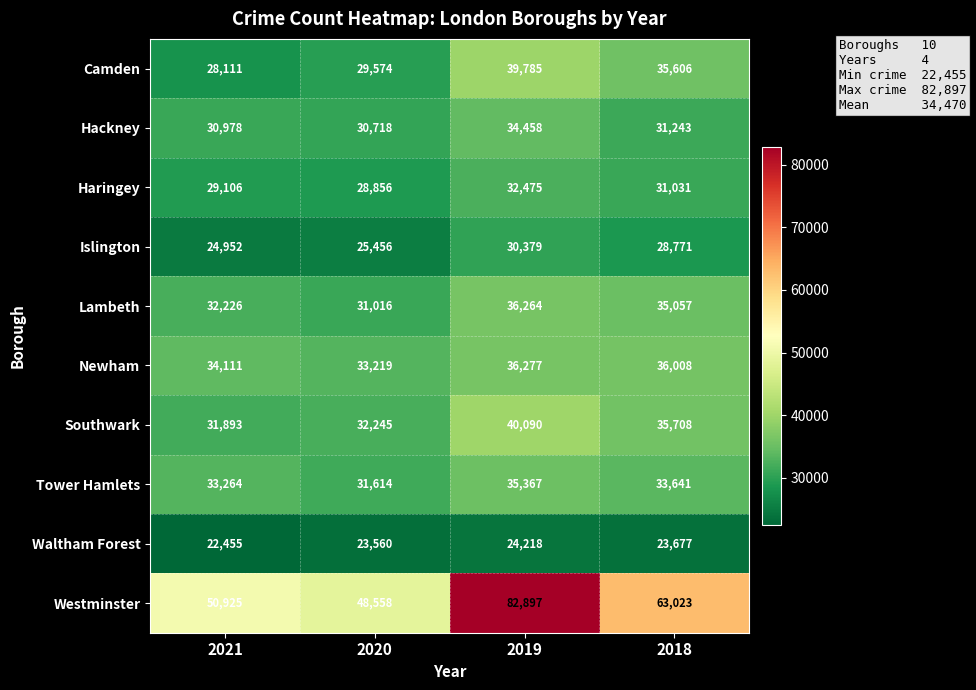

Rank the series by their maximum value, from highest to lowest.

Westminster, Southwark, Camden, Newham, Lambeth, Tower Hamlets, Hackney, Haringey, Islington, Waltham Forest